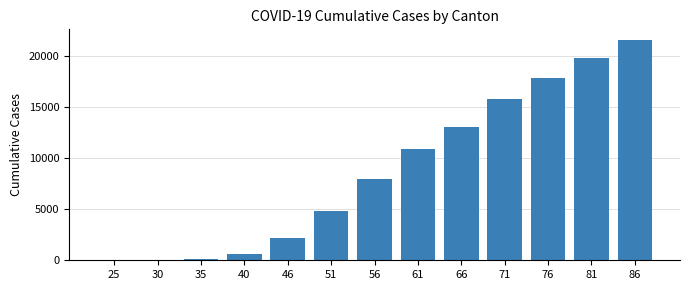

Is it true that the value at 61 is 19040?

False